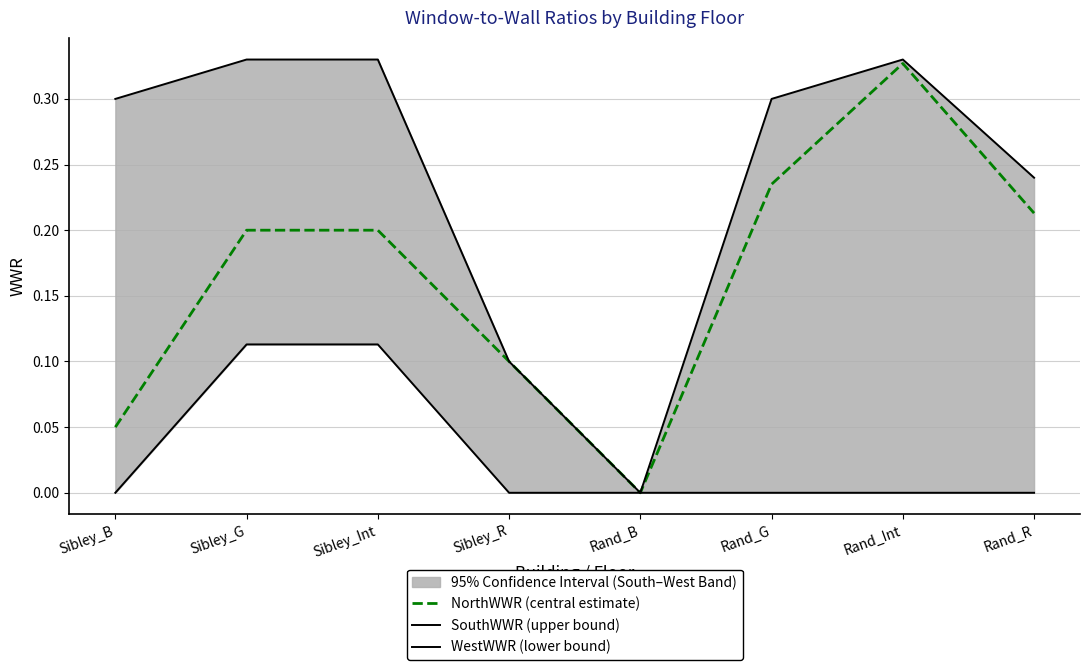

True or false: SouthWWR (upper bound) has a value of 0.3 at Sibley_G.

True